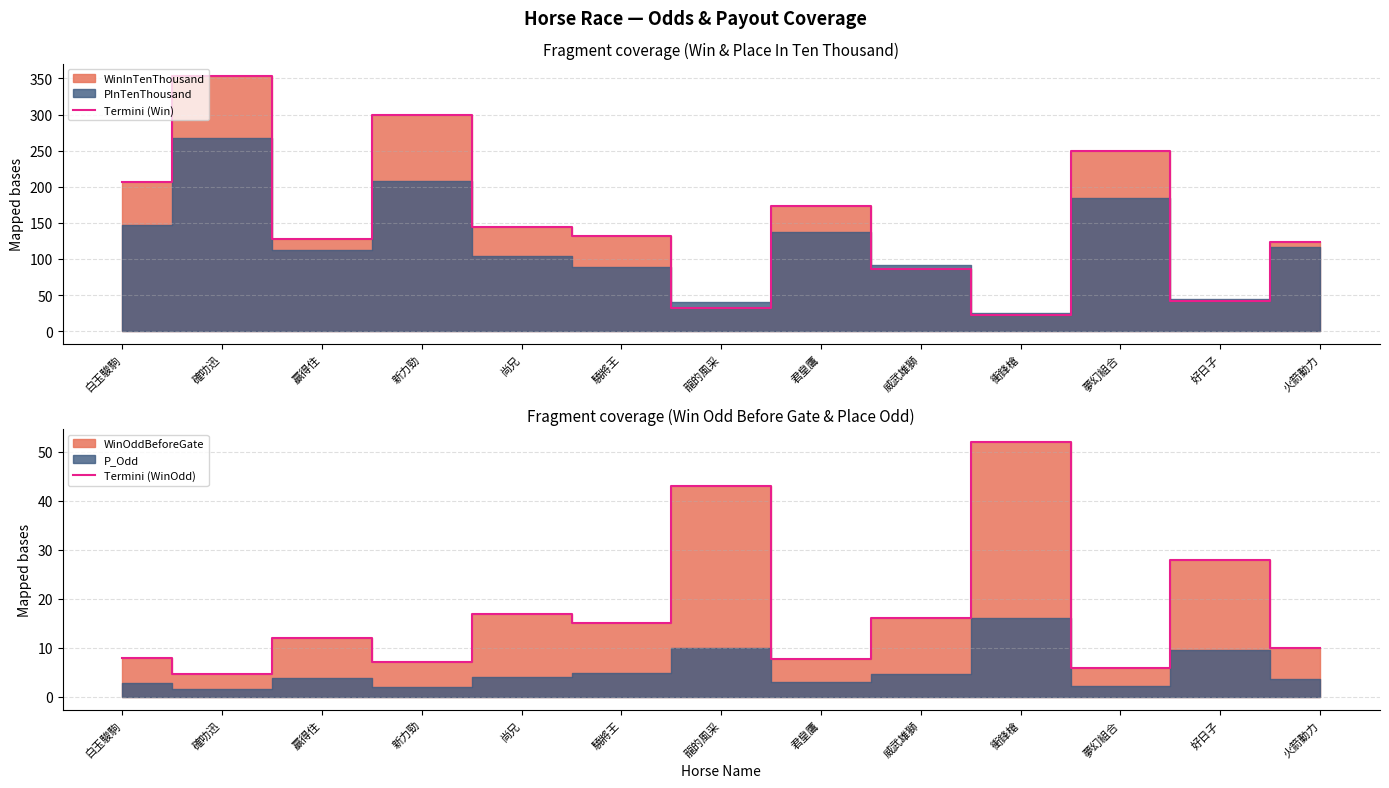

How many lines are shown in the chart?

2